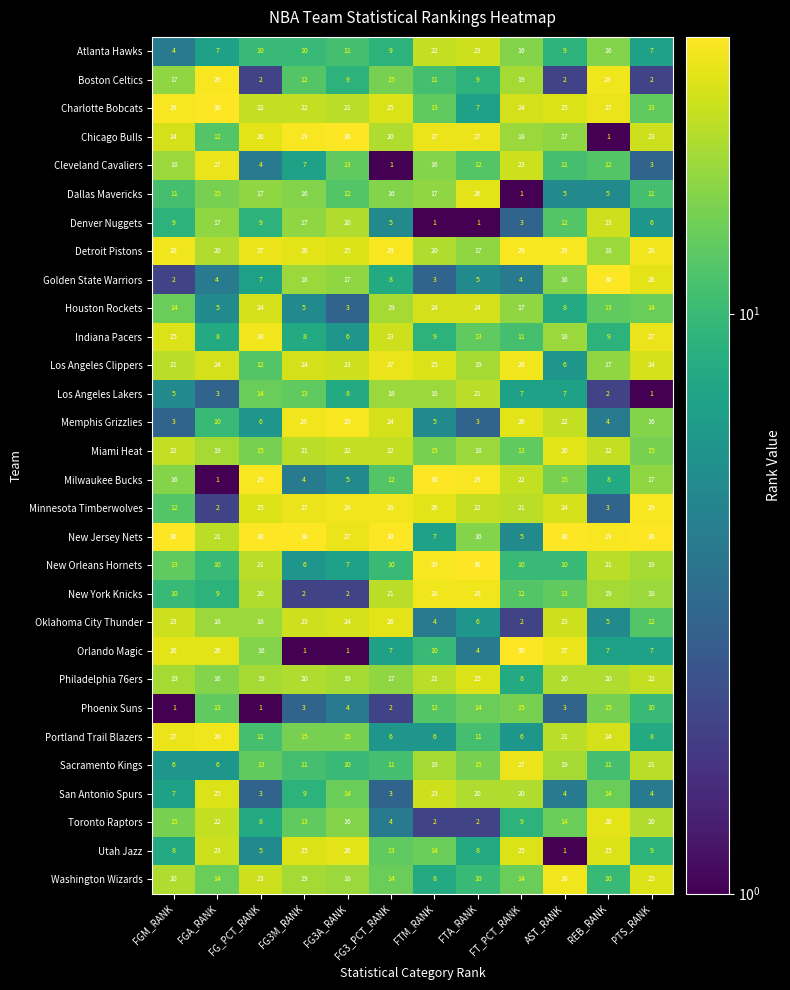

What is the difference between the highest and lowest values at FT_PCT_RANK?

29